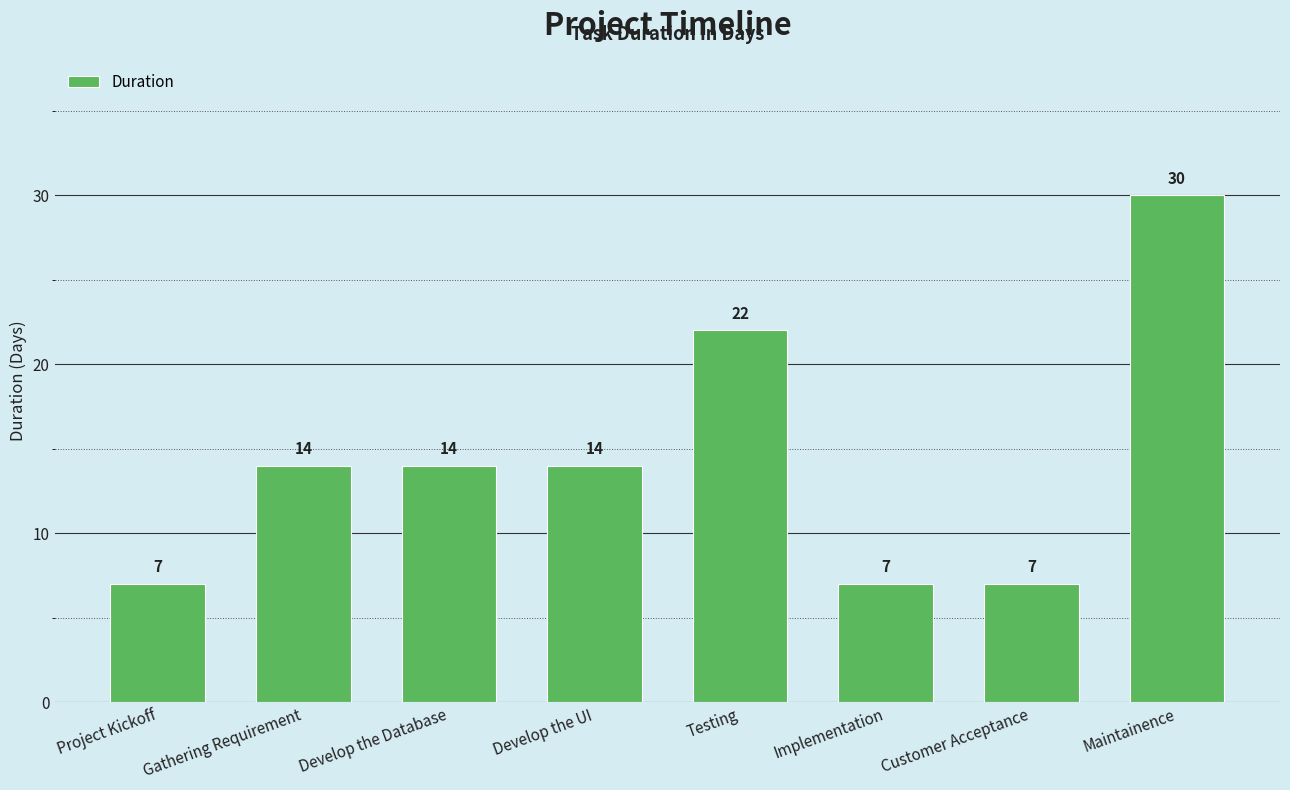

How many data points does each series have?

8